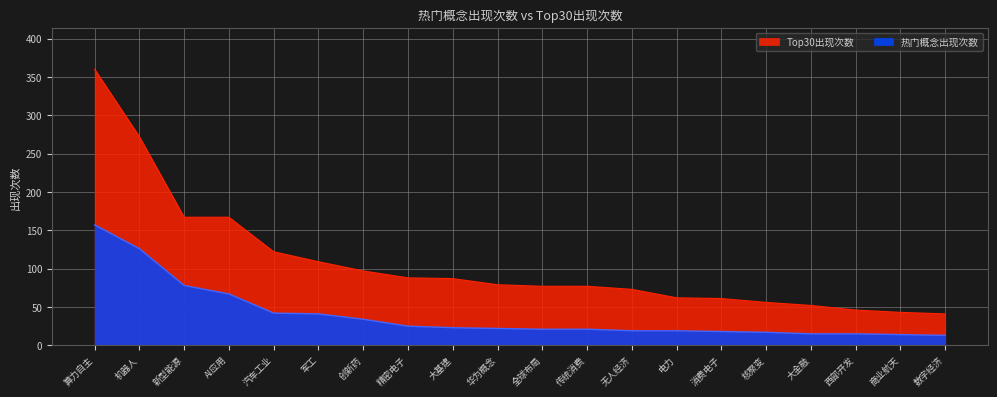

Reading left to right, list all the values displayed in this chart.

热门概念出现次数: 算力自主=157	机器人=126	新型能源=78	AI应用=67	汽车工业=42	军工=41	创新药=34	精密电子=25	大基建=23	华为概念=22	全球布局=21	传统消费=21	无人经济=19	电力=19	消费电子=18	核聚变=17	大金融=15	西部开发=15	商业航天=14	数字经济=13
Top30出现次数: 算力自主=360	机器人=272	新型能源=167	AI应用=167	汽车工业=122	军工=109	创新药=97	精密电子=88	大基建=87	华为概念=79	全球布局=77	传统消费=77	无人经济=73	电力=62	消费电子=61	核聚变=56	大金融=52	西部开发=46	商业航天=43	数字经济=41